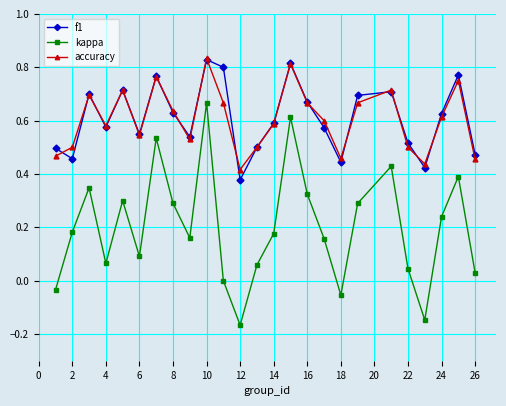

True or false: kappa has more than 0 interior local peaks.

True